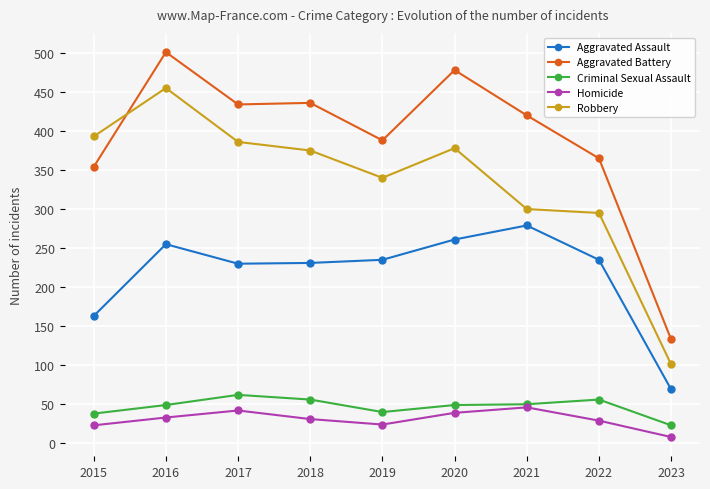

The Aggravated Assault series shows 133 at 2017. True or false?

False